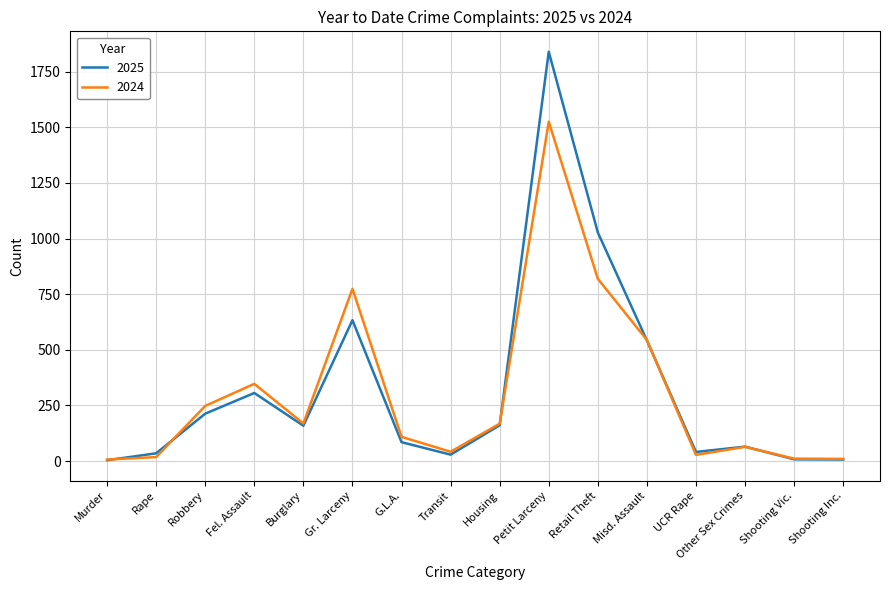

The value of 2024 at Misd. Assault is 976. True or false?

False